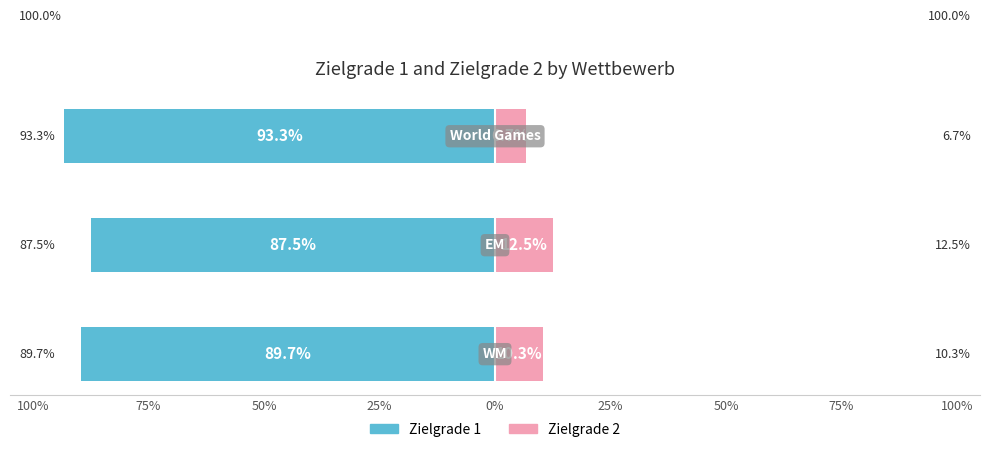

How many bars are there in each group?

2